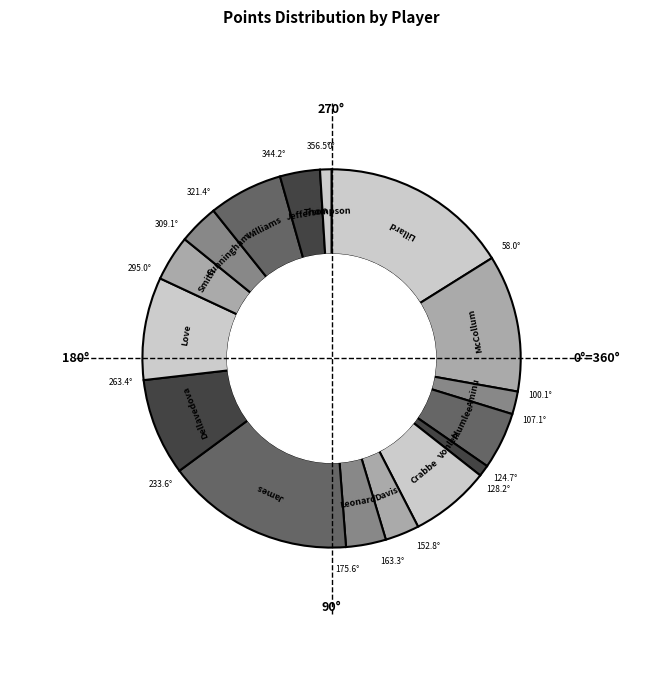

Does Jefferson account for over 50% of the chart?

No